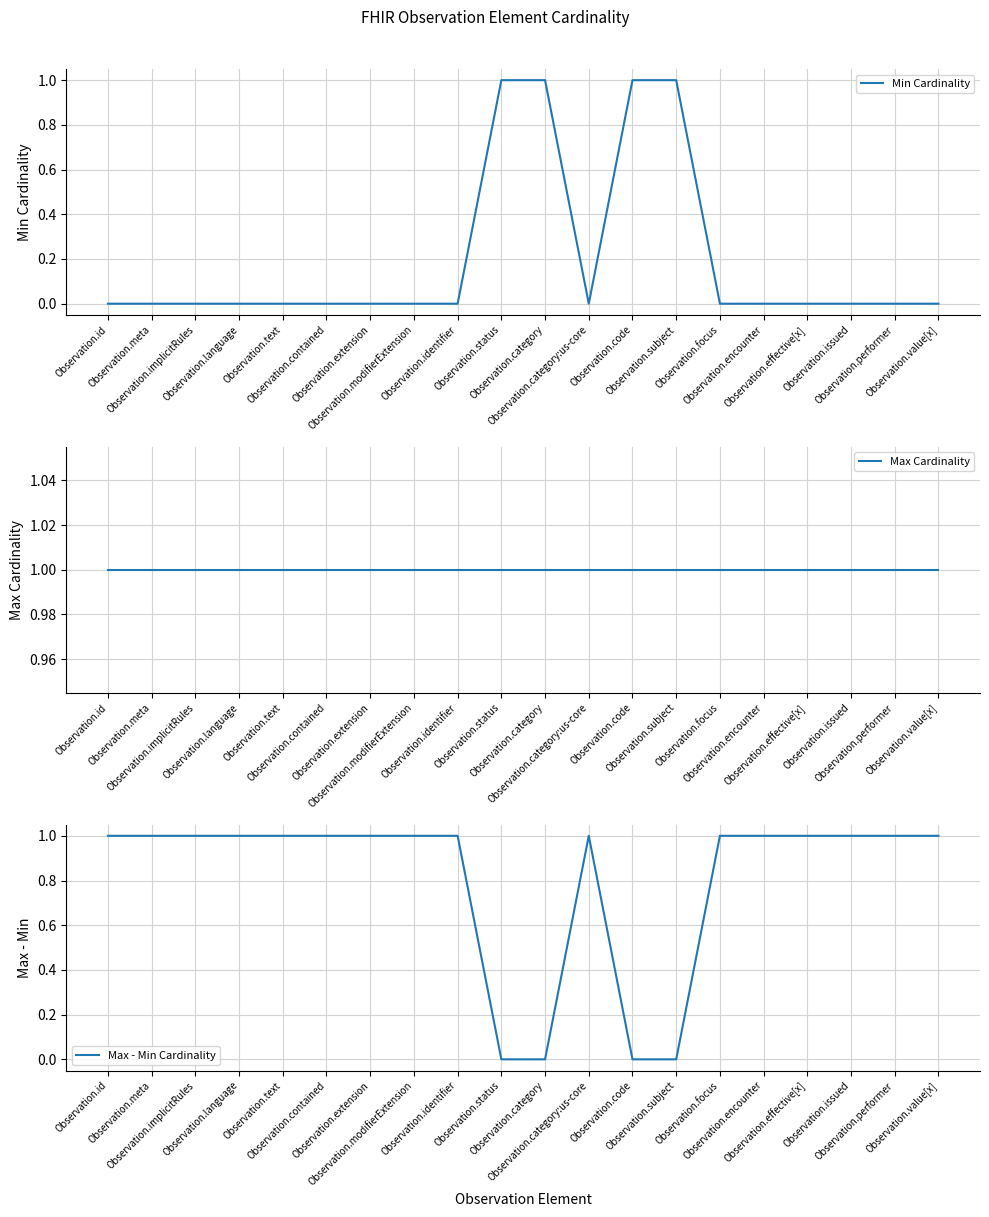

Which category has the lowest value across all series?

Observation.id